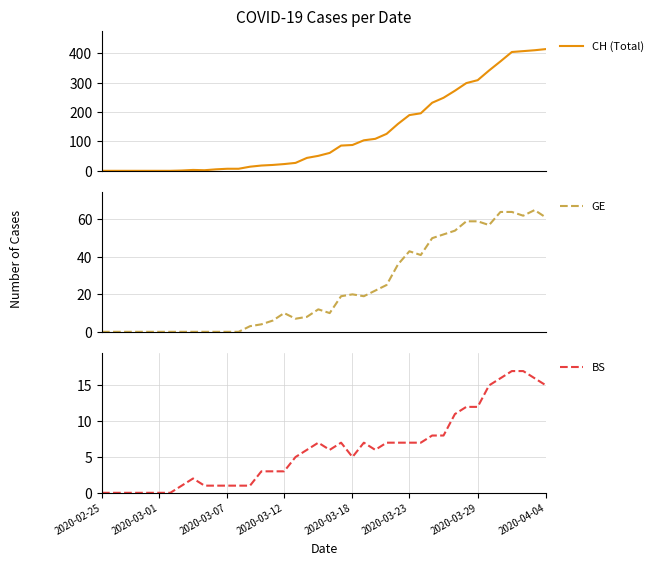

How many categories are shown in the chart?

40